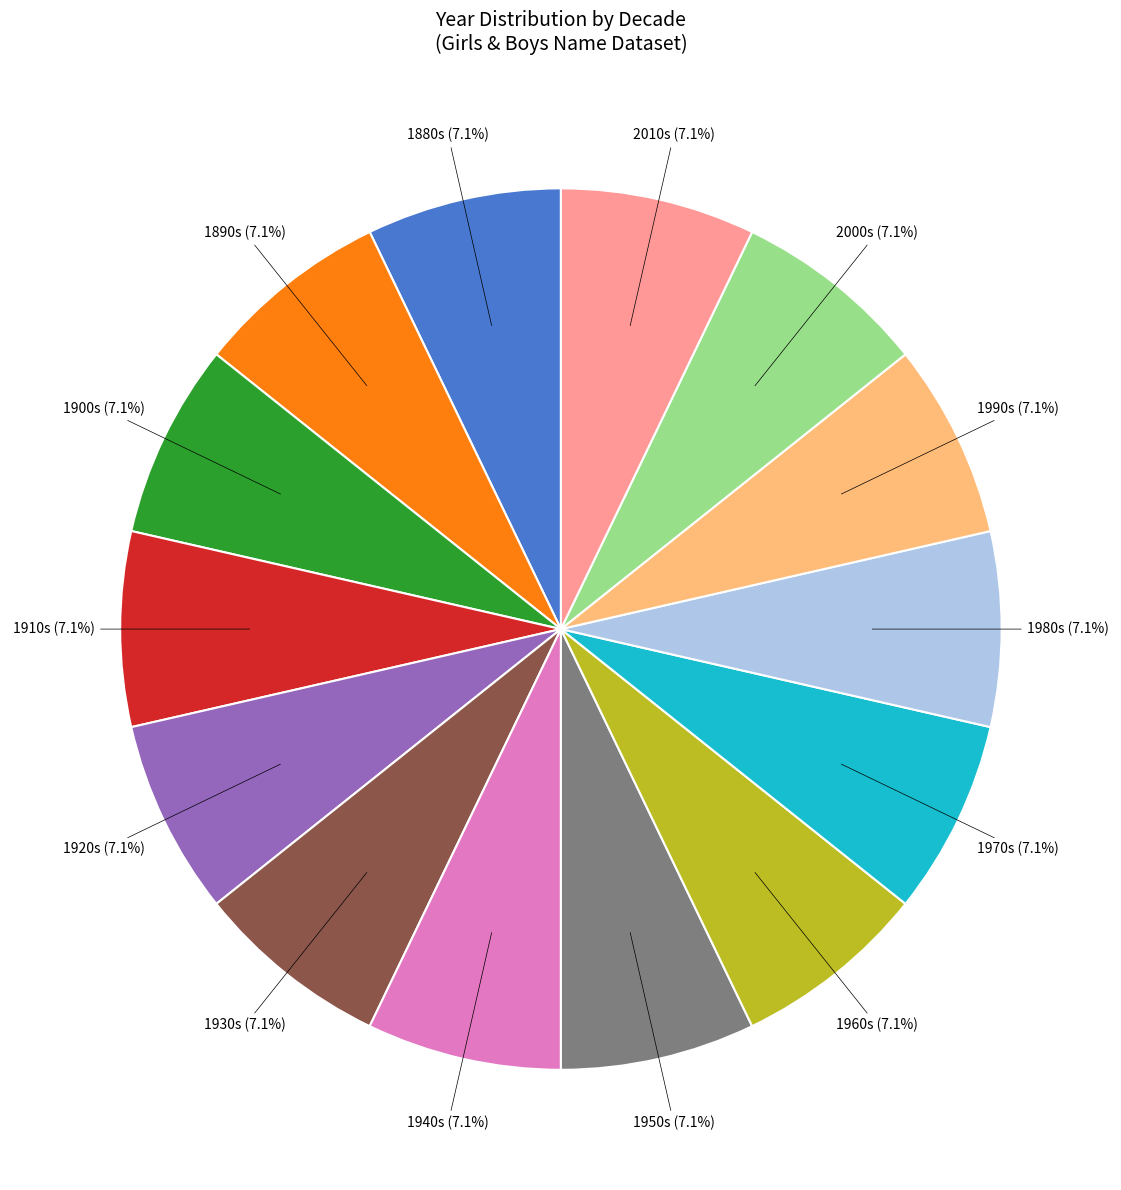

Does any single category account for the majority?

No